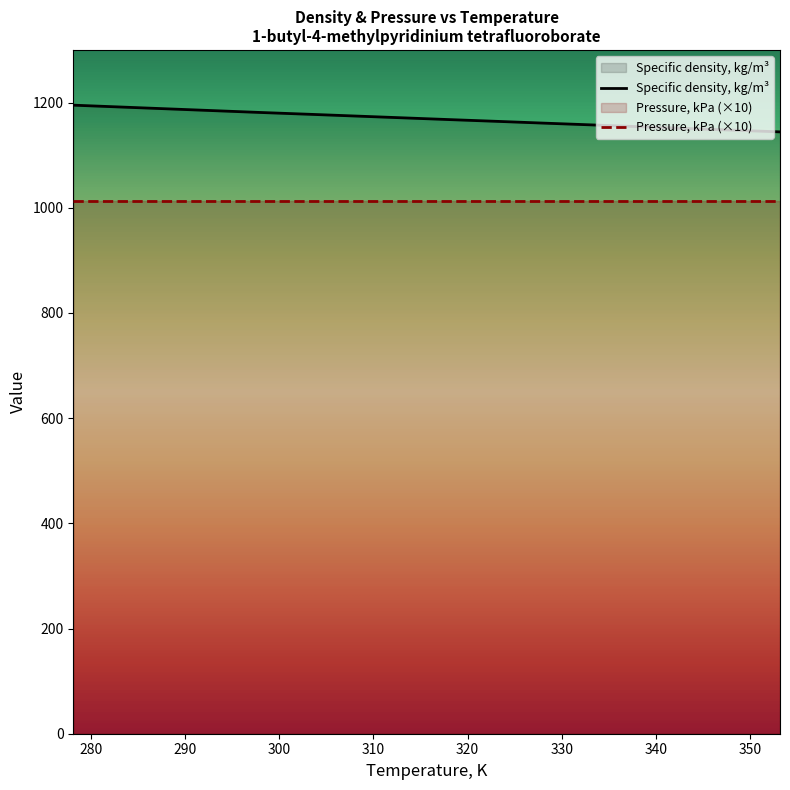

Where does the data first go above 1170?

278.15